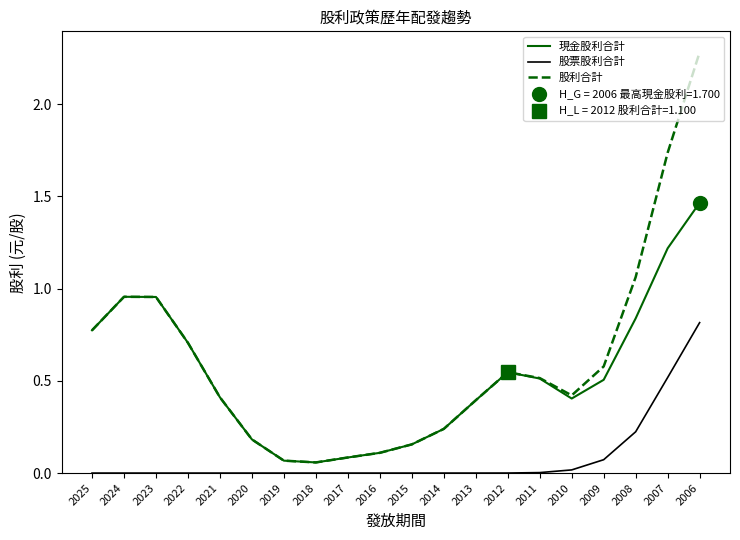

True or false: 股利合計 and 股票股利合計 cross at least once.

False